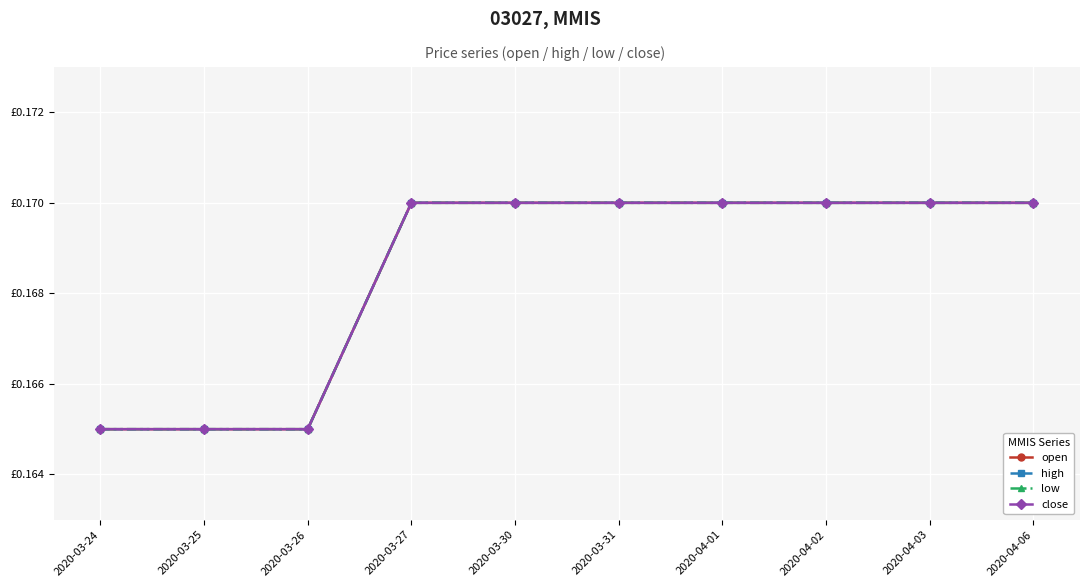

Is this an area chart (filled region under the line)?

No